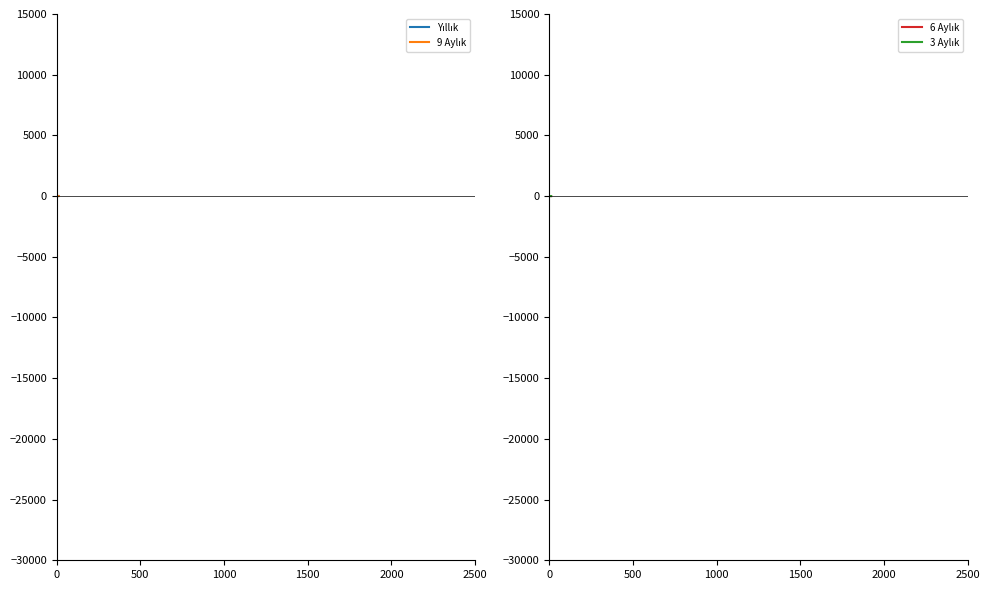

True or false: 6 Aylık has more than 1 points higher than both neighbors.

True